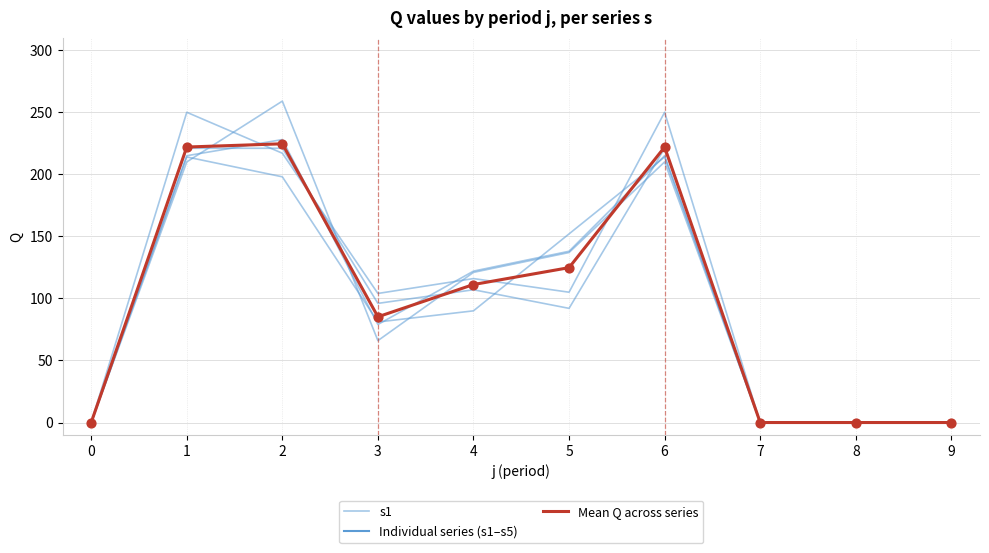

Which series has the largest total across all categories?

Mean Q across series